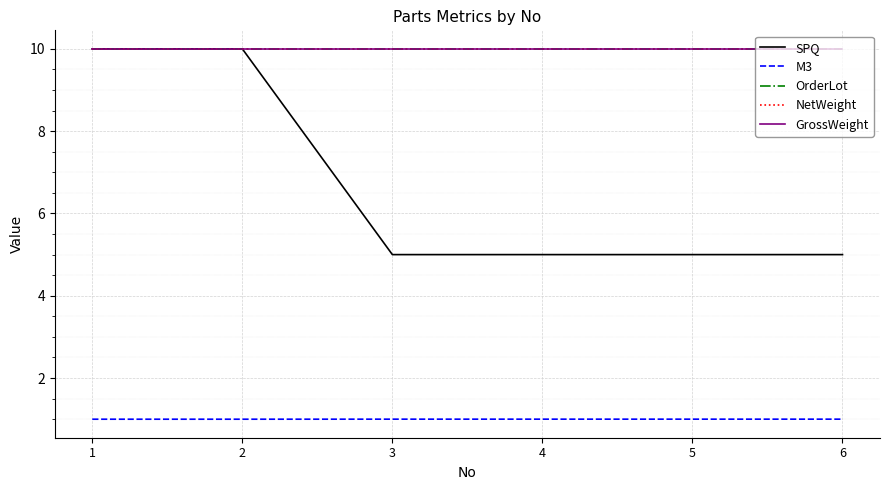

Which has a higher value, 5 or 3?

5